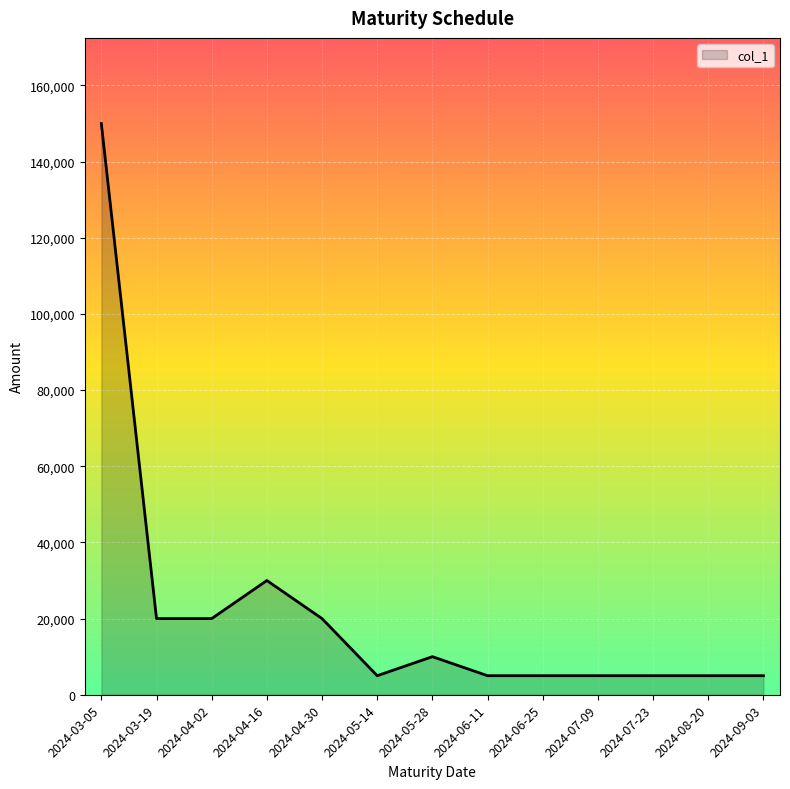

What value does the data have at 2024-09-03, to the nearest 10?

5000